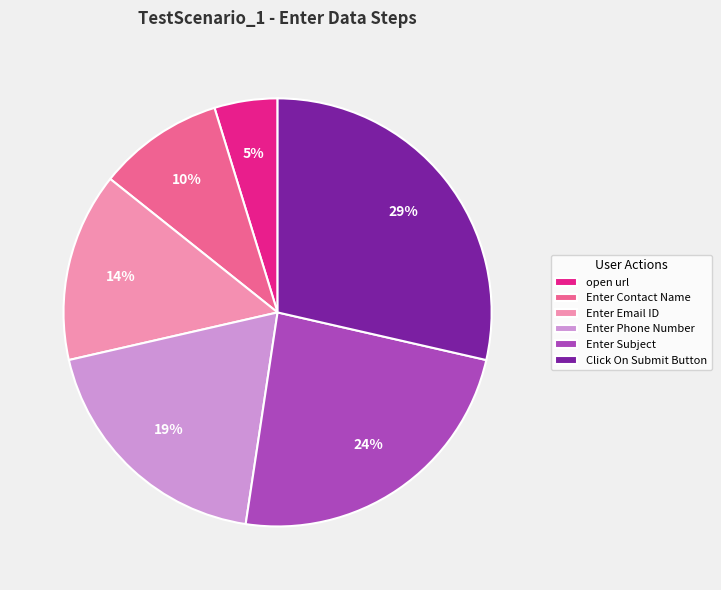

Combined, do Click On Submit Button and Enter Phone Number account for over 50%?

No